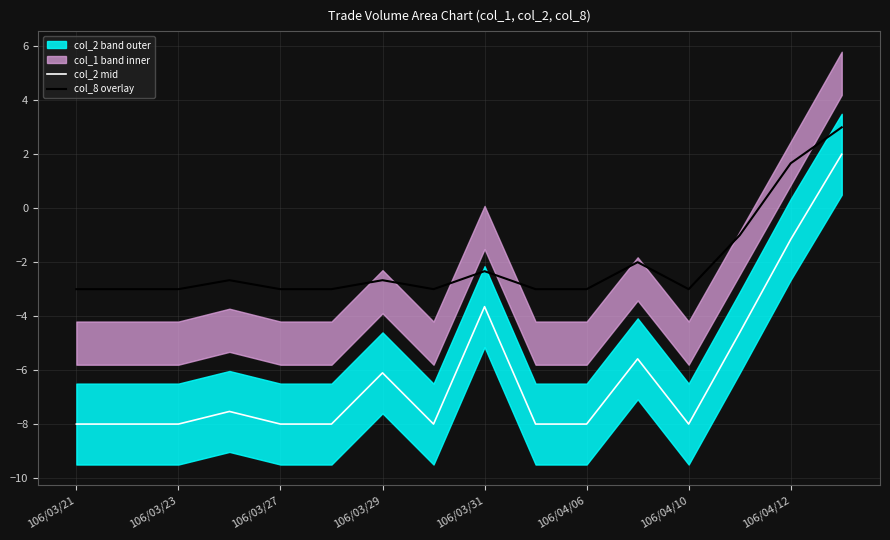

The col_2 mid series shows -5.7 at 106/03/31. True or false?

False